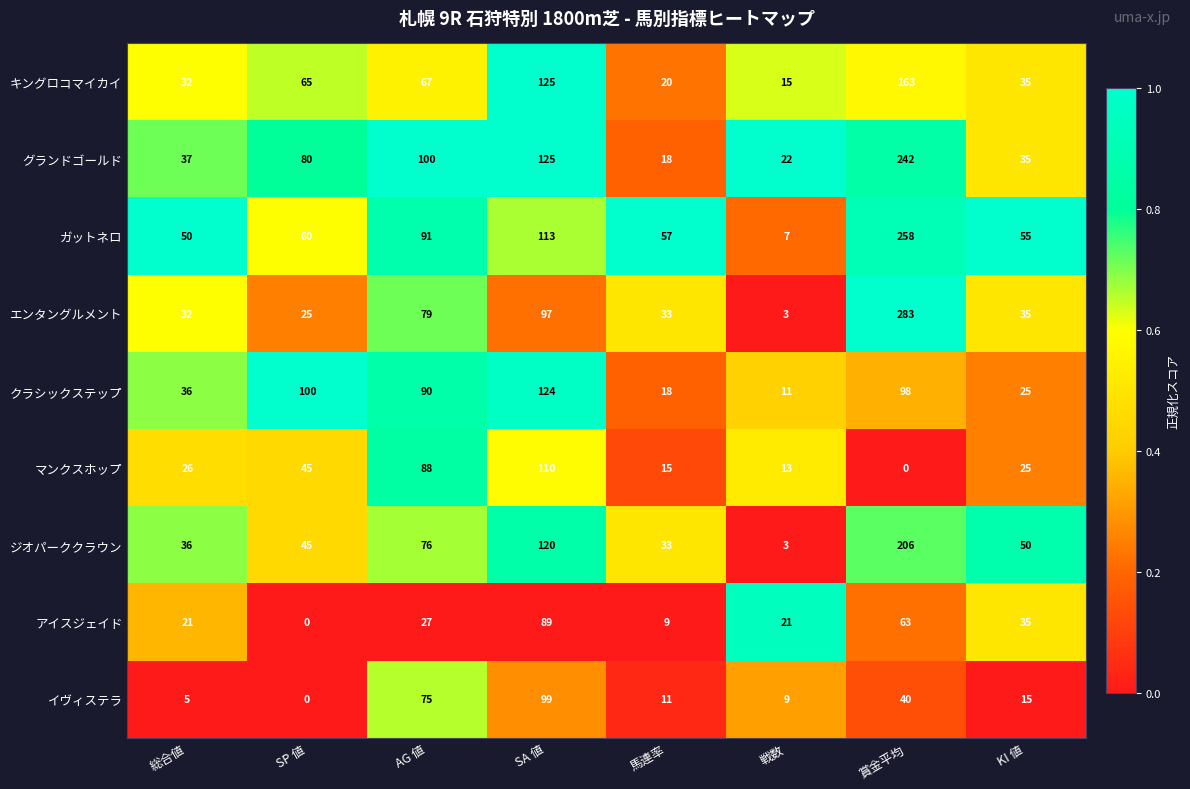

How many data points does each series have?

8